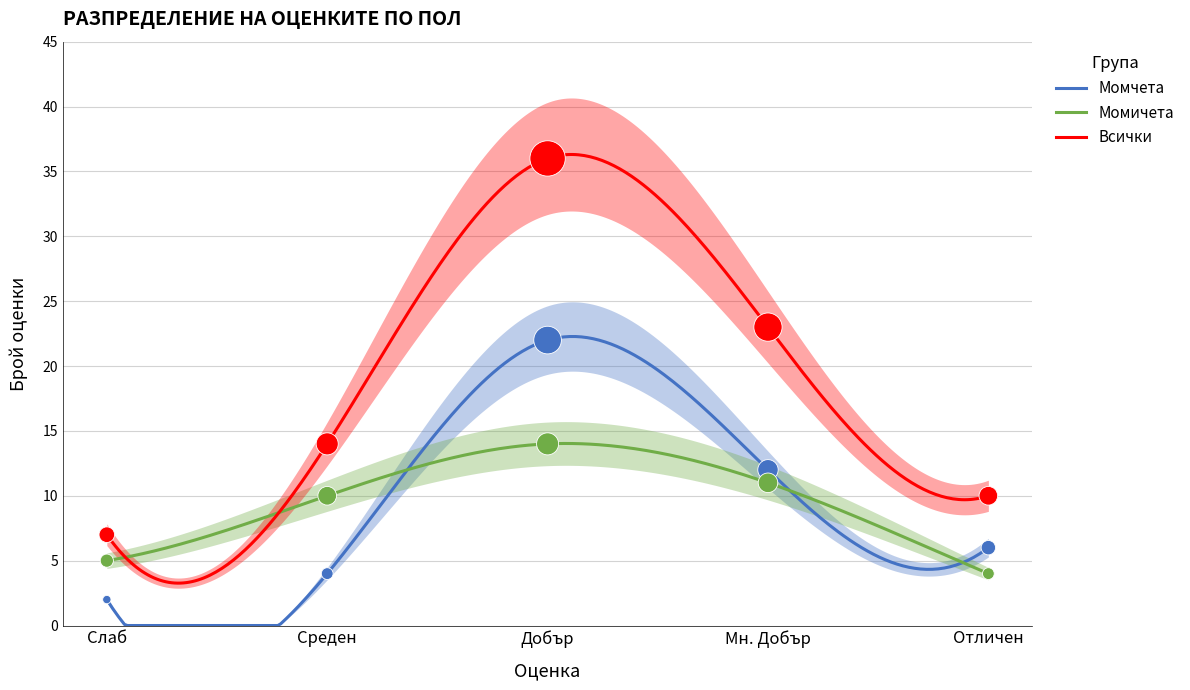

What are all the series names shown in the legend?

Момчета, Момичета, Всички